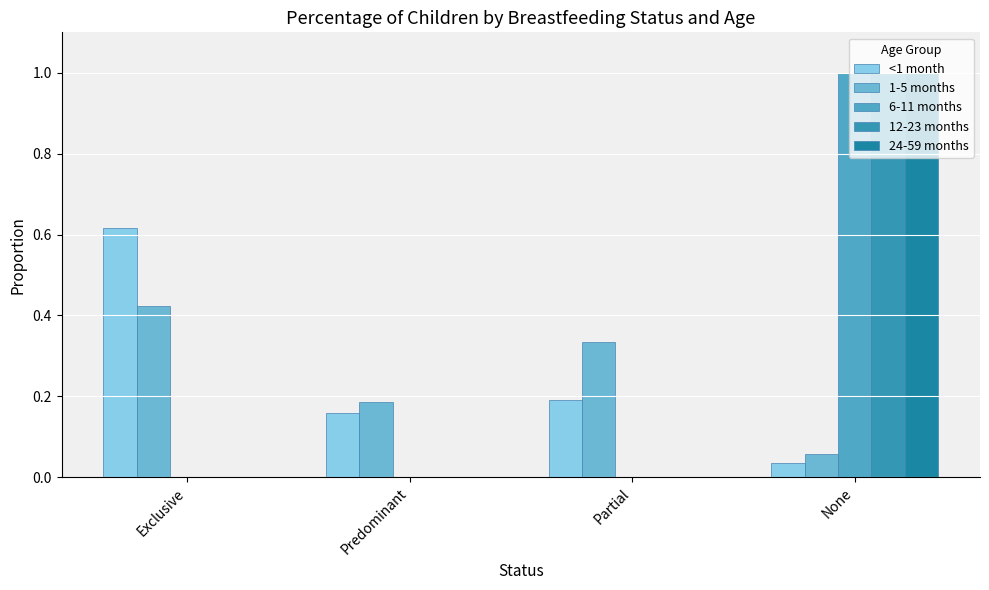

At which label does 6-11 months reach its peak?

None